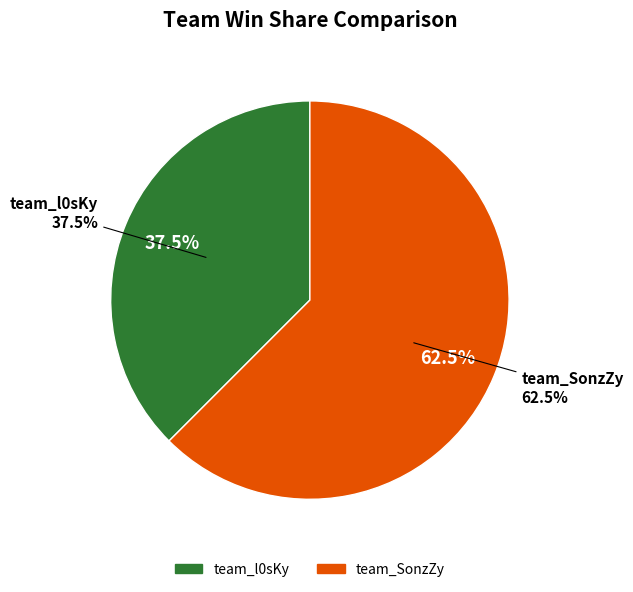

Rank the categories by value from lowest to highest.

team_l0sKy, team_SonzZy